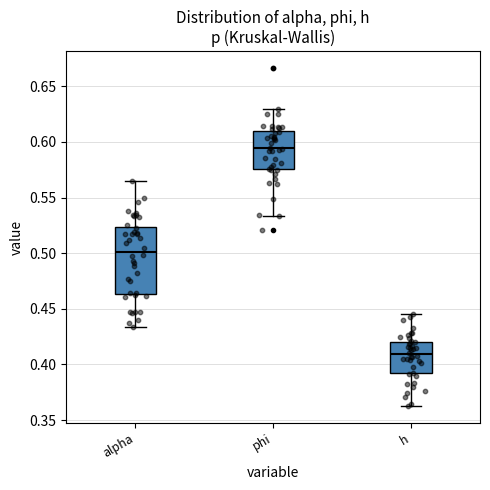

Where is the upper edge of the box for alpha on the y-axis? The values are not printed on the chart, so give them approximately, as read against the axis.

0.525